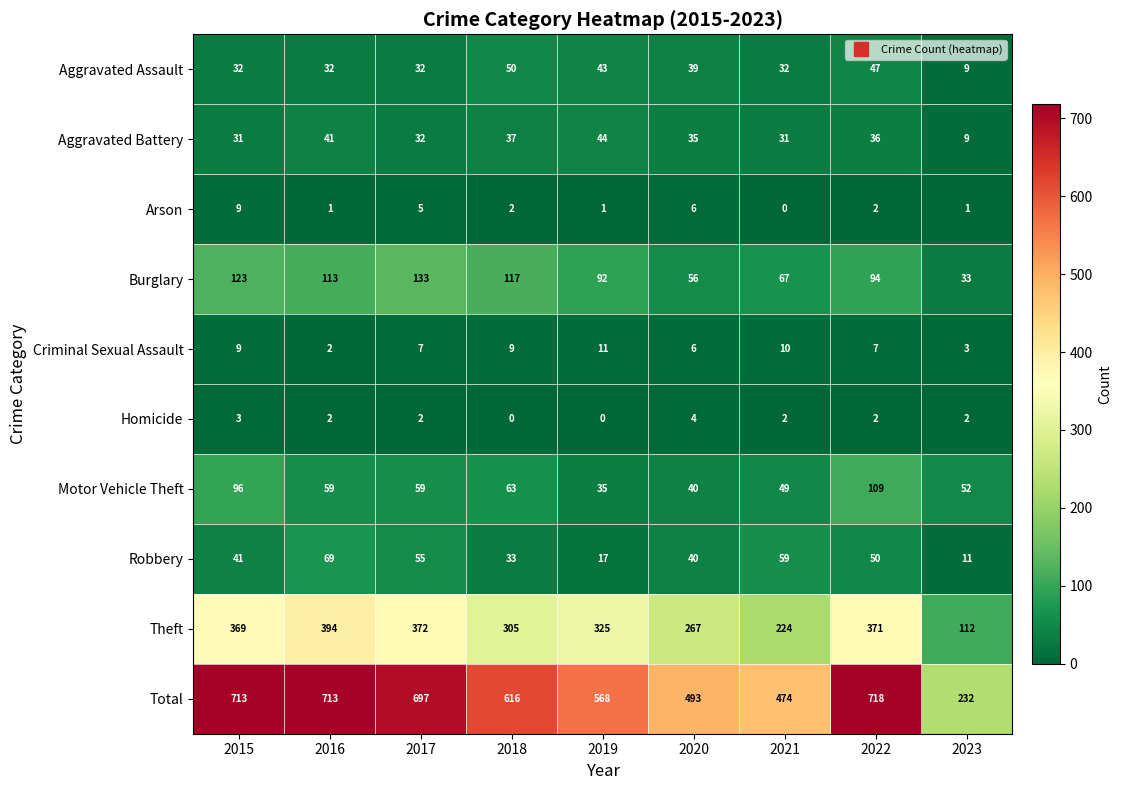

What is the sum of the Total values at 2018 and 2017?

1313